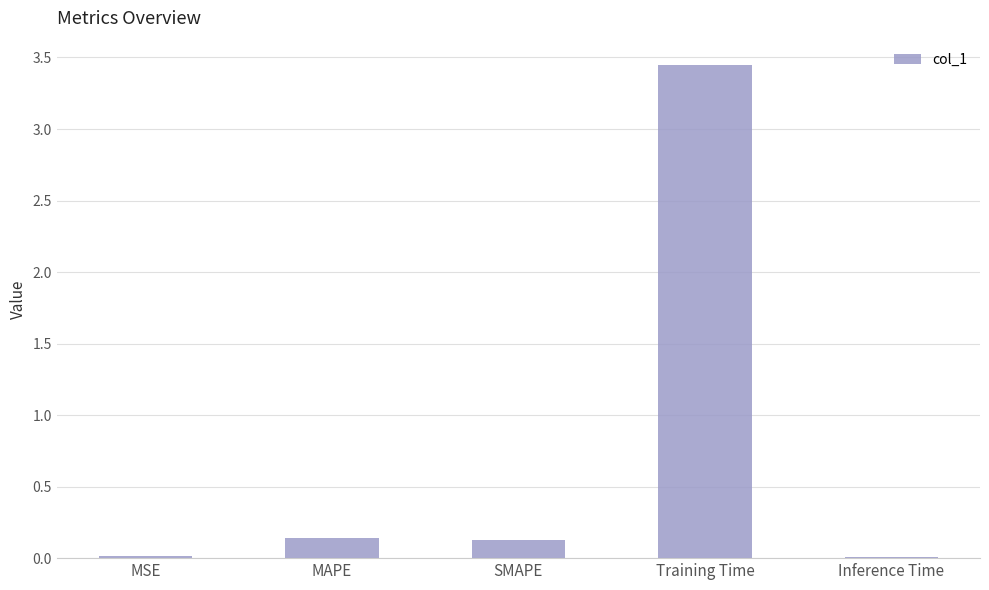

Are the bars horizontal?

No